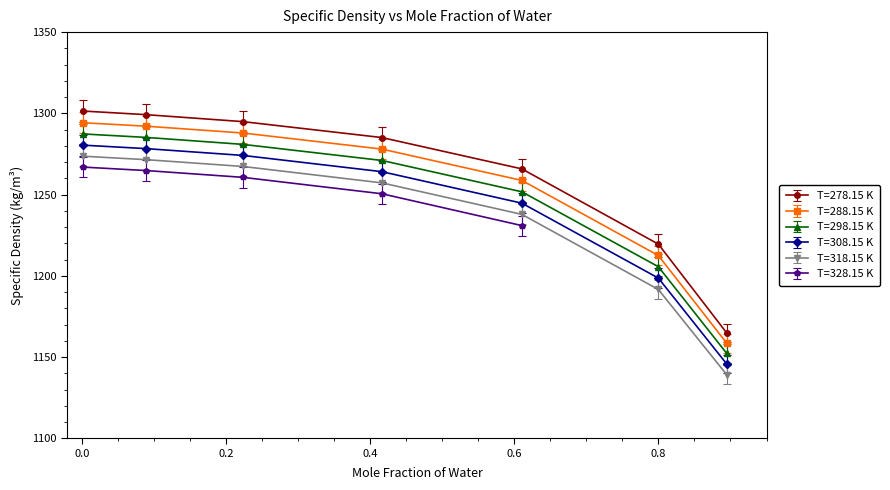

The value of T=318.15 K at 0.0887 is 1265.1. True or false?

True